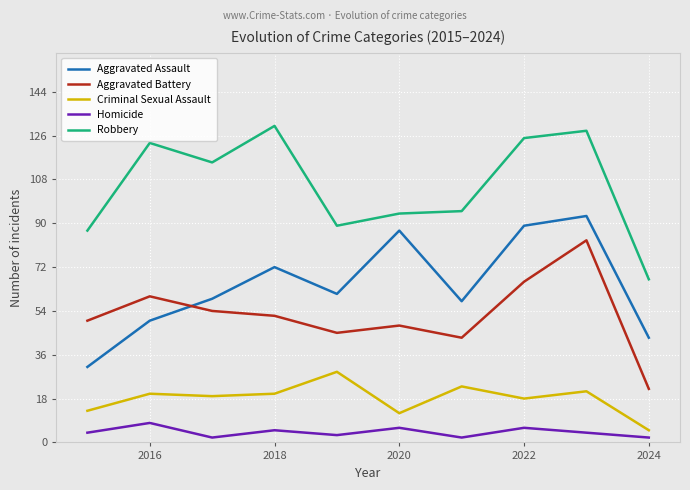

True or false: Aggravated Battery and Criminal Sexual Assault cross at least once.

False